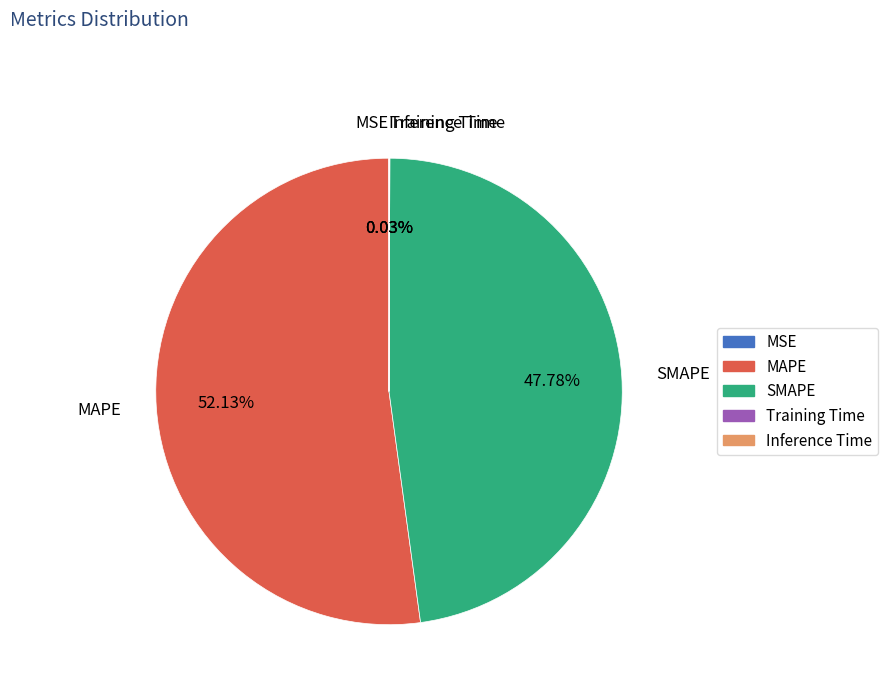

Which category has the biggest portion of the pie?

MAPE